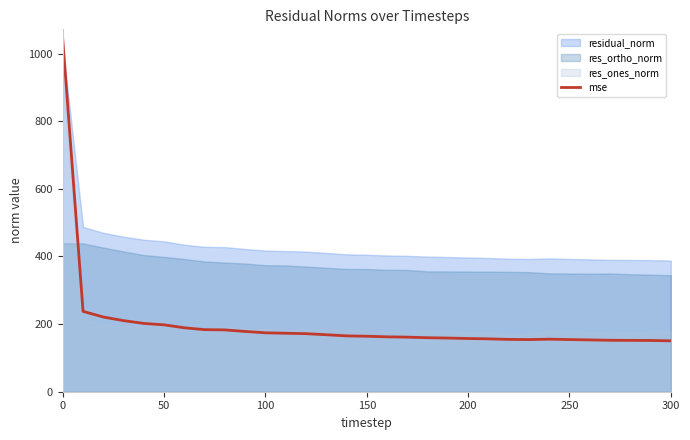

How many lines are shown in the chart?

1